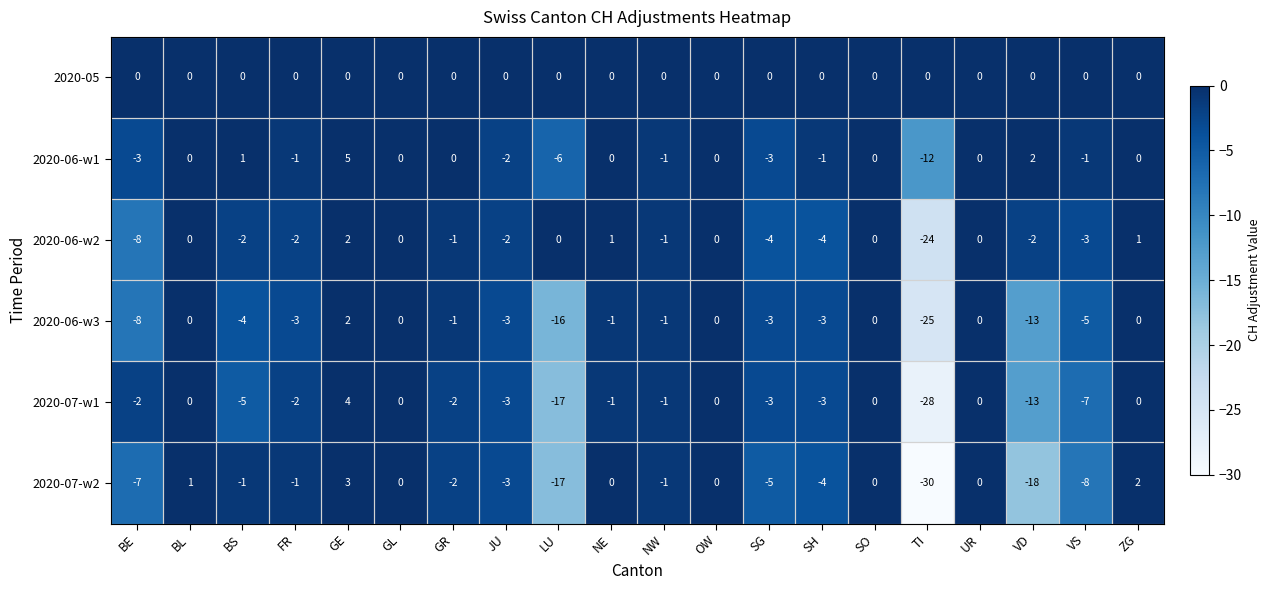

Count the number of data series in this chart.

6